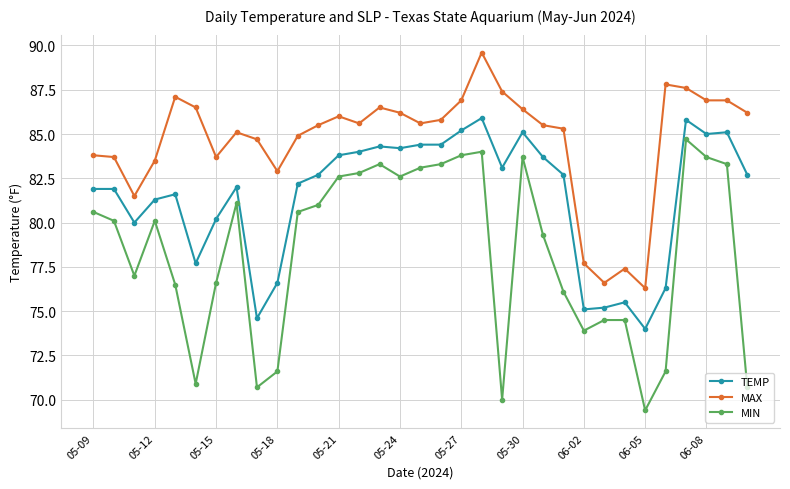

What is the greatest value displayed?

89.6